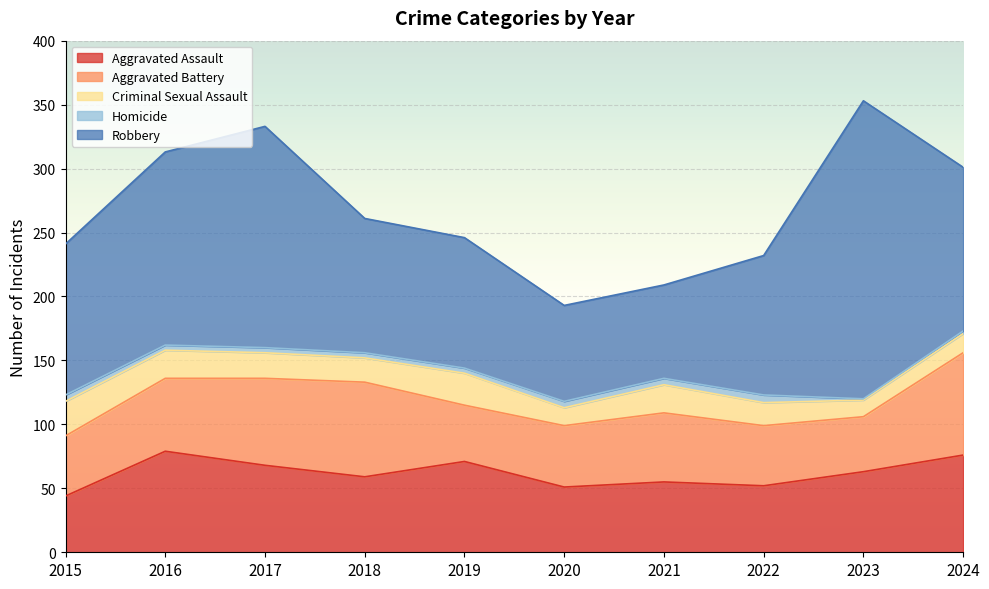

At which label does Criminal Sexual Assault first exceed 20?

2015